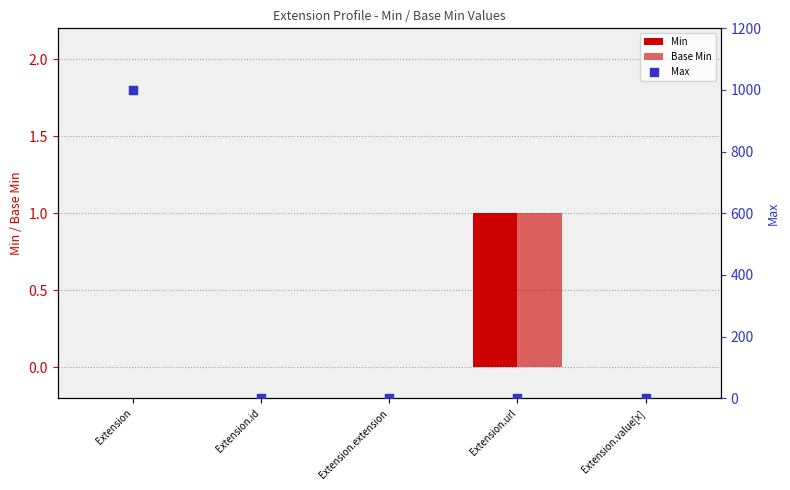

Which series has the largest total across all categories?

Max